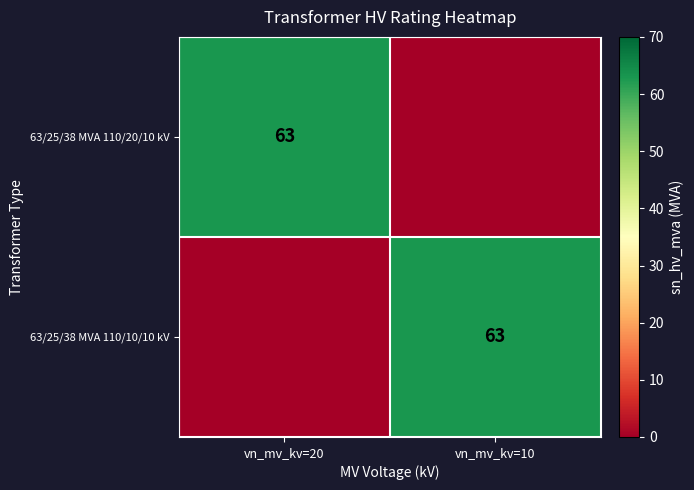

The 63/25/38 MVA 110/10/10 kV series shows 63 at vn_mv_kv=10. True or false?

True